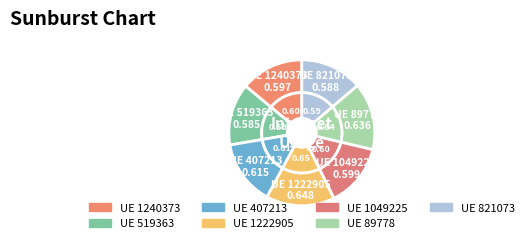

Which slice is the largest?

1222905